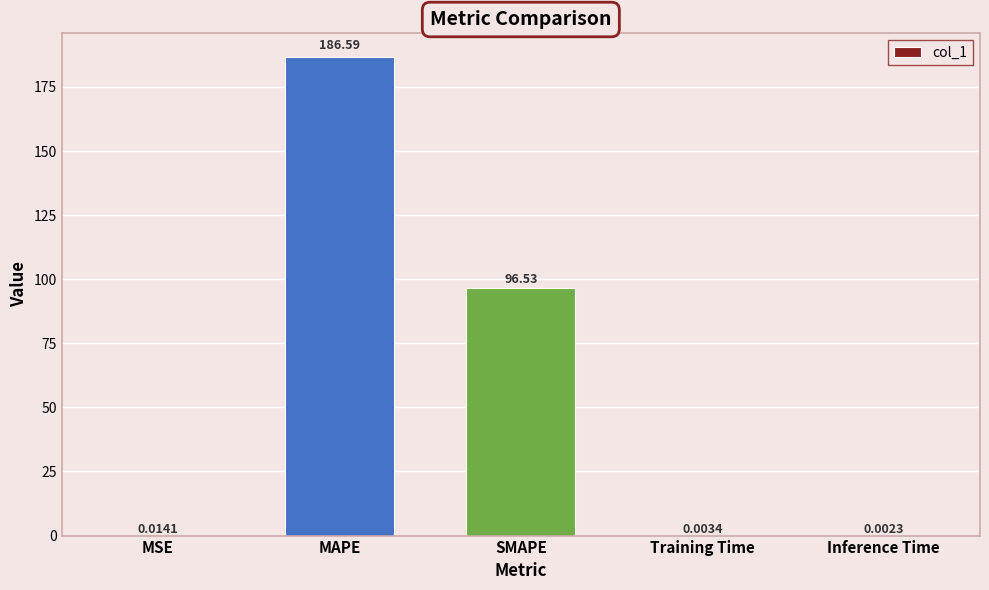

Approximately how many times larger is the value at MAPE compared to SMAPE?

1.9